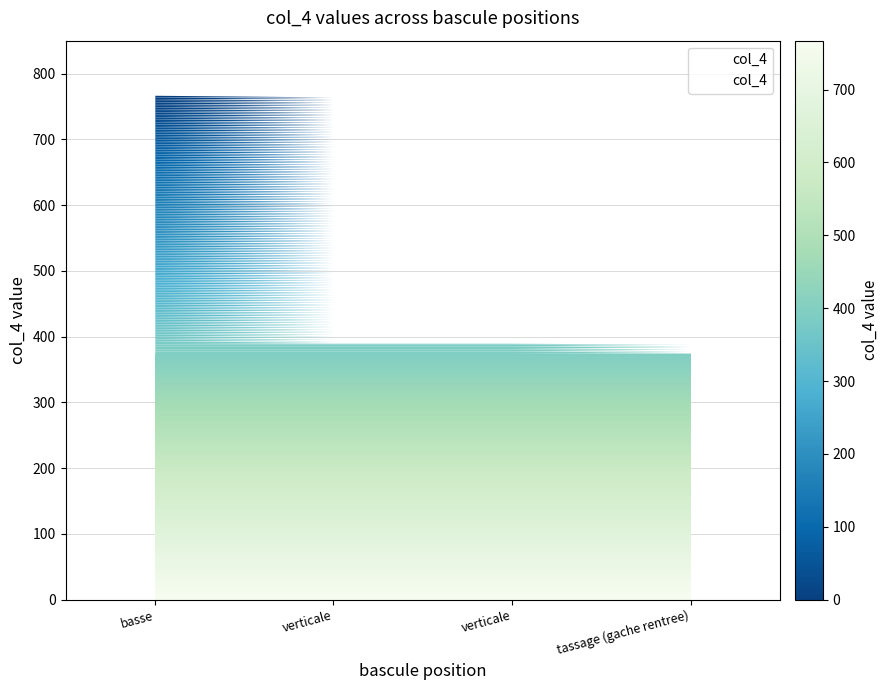

Which category has the highest value across all series?

basse